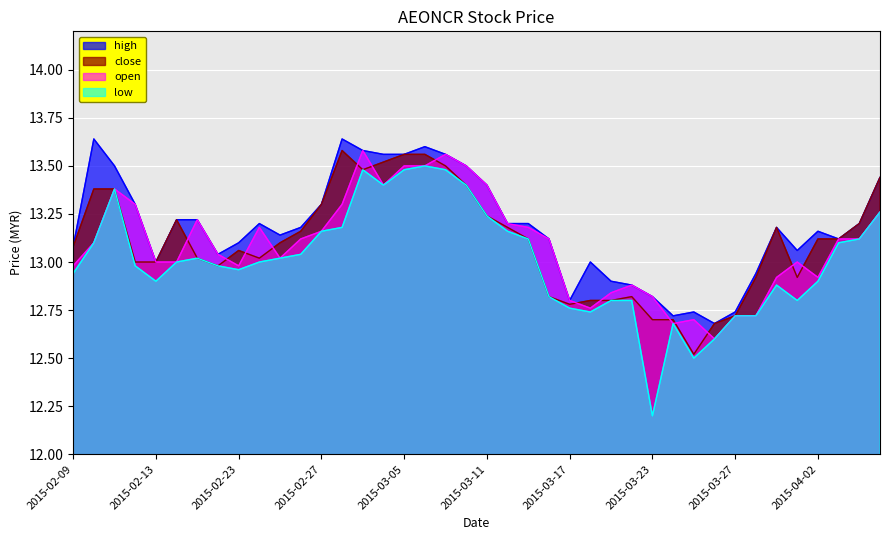

At how many categories does at least one series exceed 12?

40